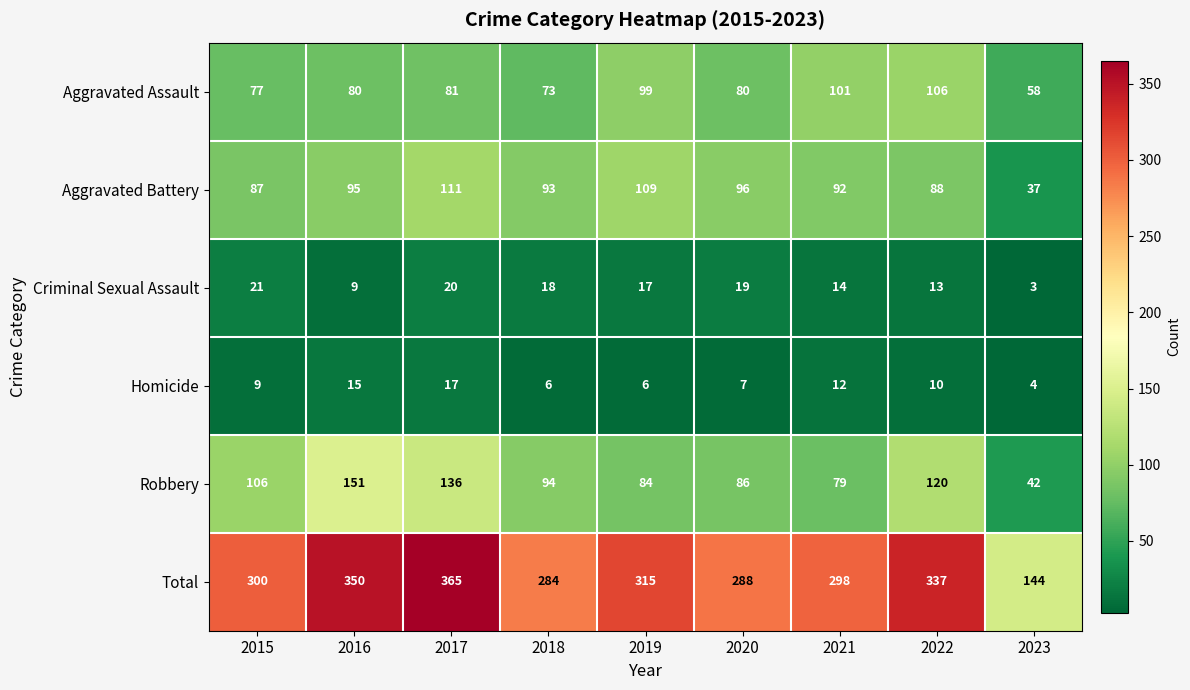

What is the total value across all series at 2017?

730